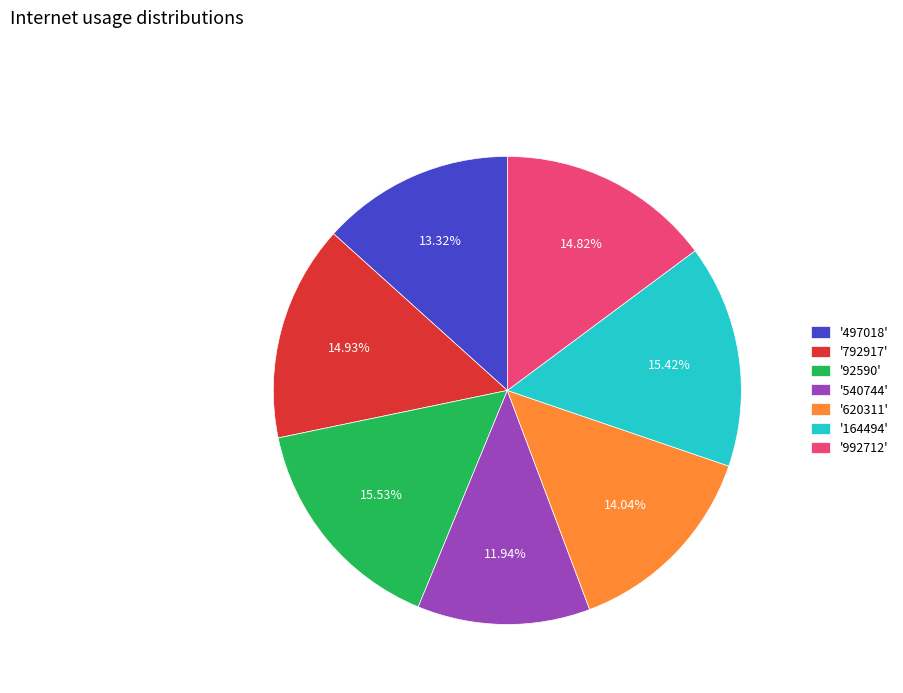

Do '620311' and '497018' together represent more than half of the pie?

No